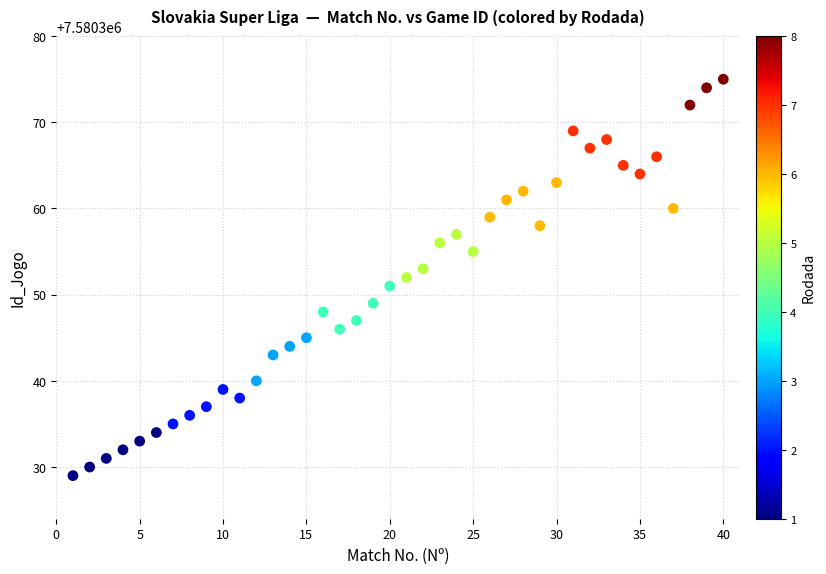

What is the range of Y values (max minus min)?

46